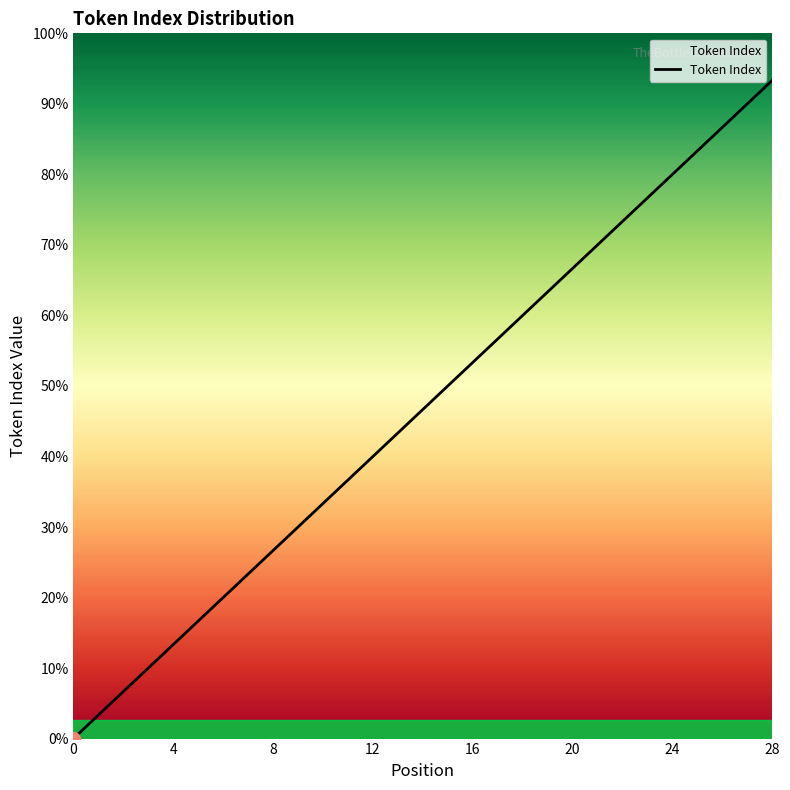

Rank the categories by value from lowest to highest.

0, 1, 2, 3, 4, 5, 6, 7, 8, 9, 10, 11, 12, 13, 14, 15, 16, 17, 18, 19, 20, 21, 22, 23, 24, 25, 26, 27, 28